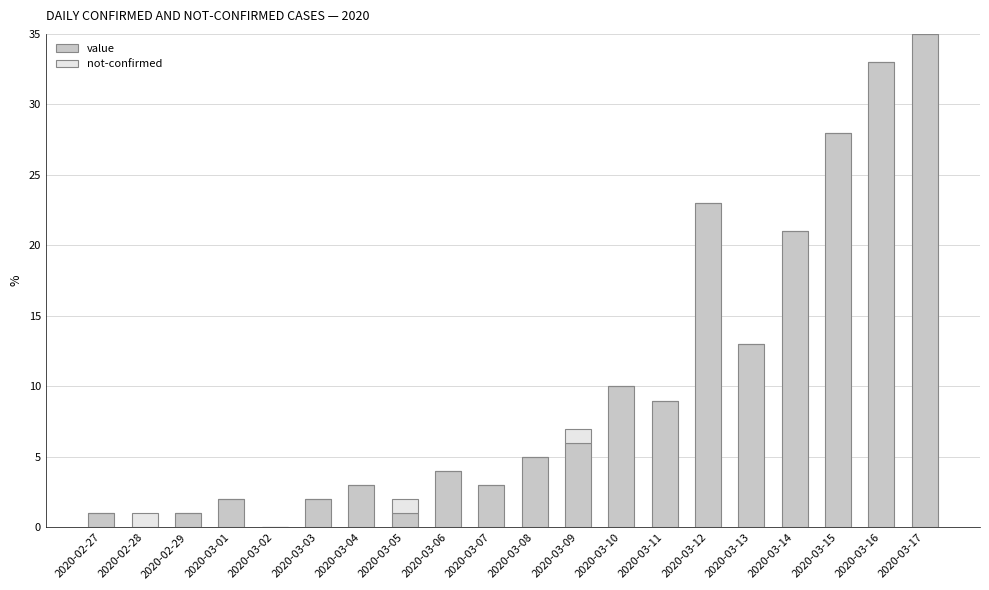

True or false: value has a value of 33 at 2020-03-16.

True